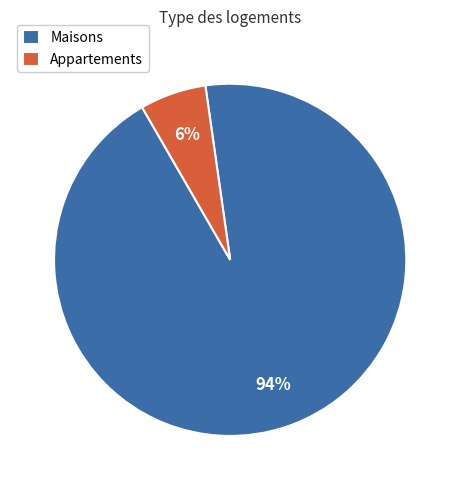

Does Appartements represent more than half of the total?

No